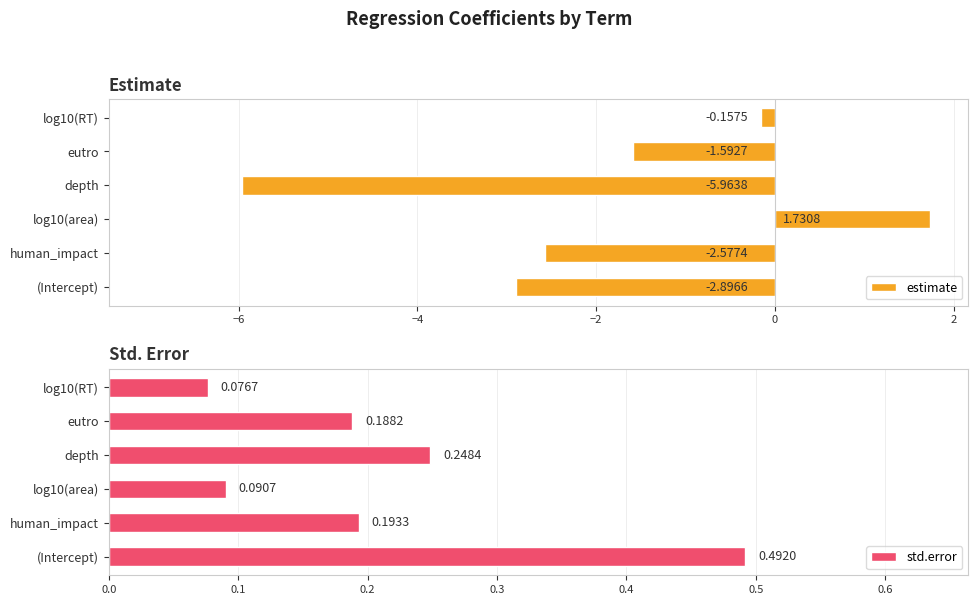

Rank the categories by std.error value from lowest to highest.

log10(RT), log10(area), eutro, human_impact, depth, (Intercept)